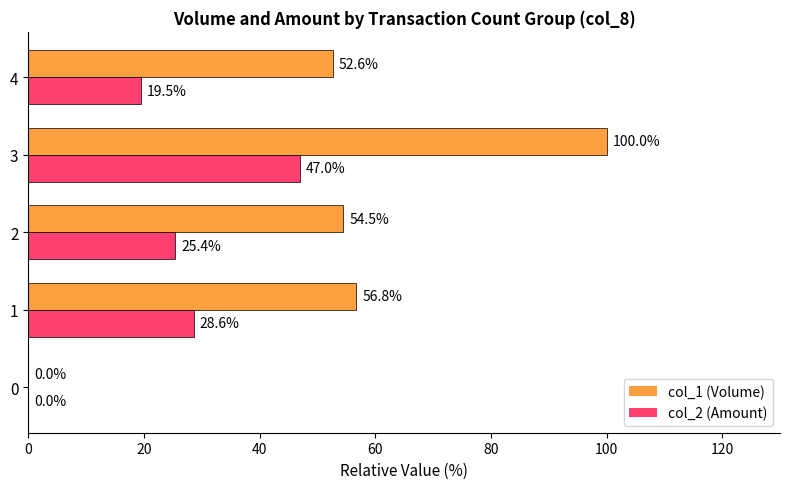

Is it true that col_2 (Amount) equals 8.3 at 4?

False